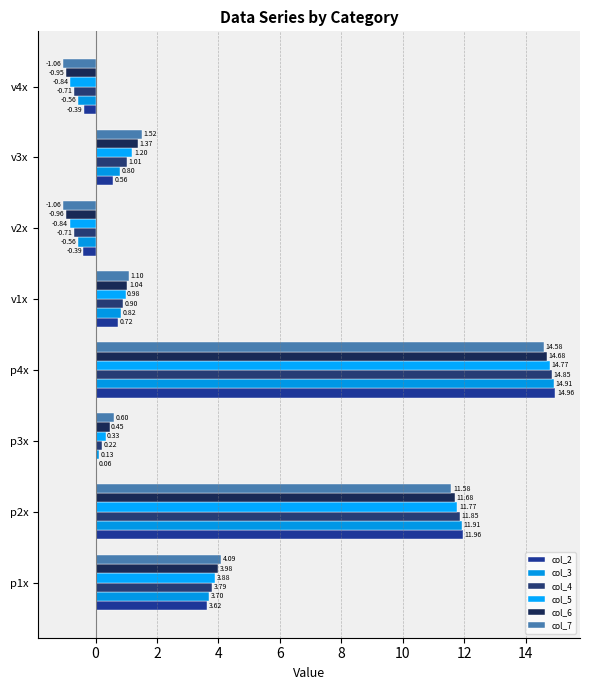

How many series are shown in this chart?

6